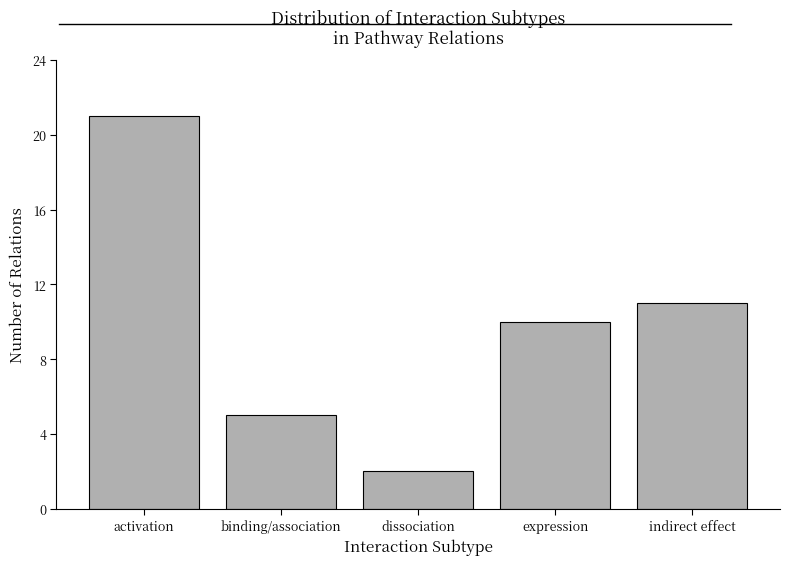

Reading right to left, transcribe all the data shown in this chart.

indirect effect=11	expression=10	dissociation=2	binding/association=5	activation=21